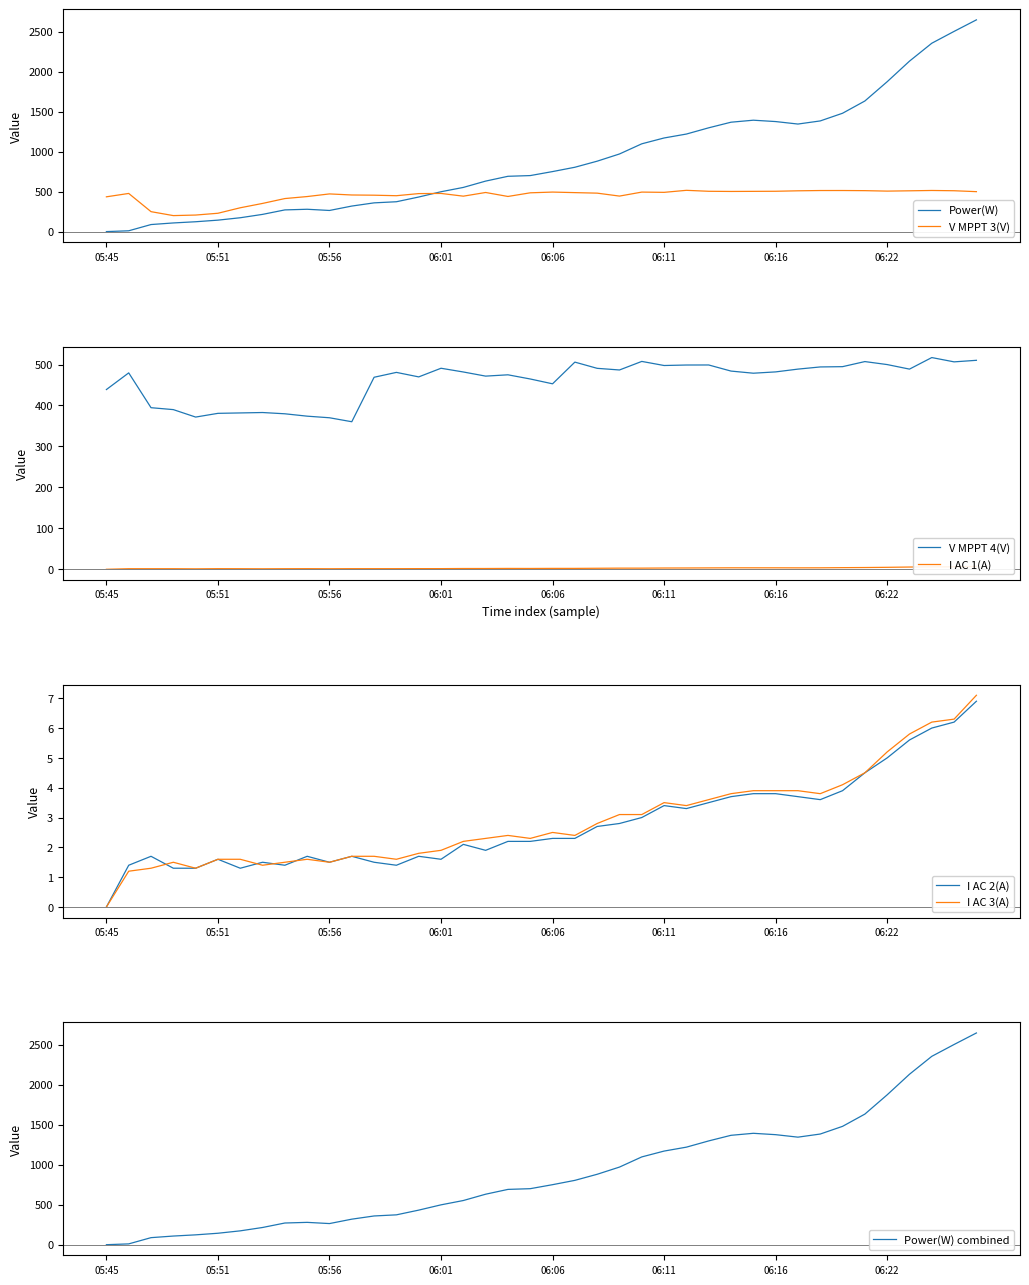

Which category has the highest value across all series?

06:26